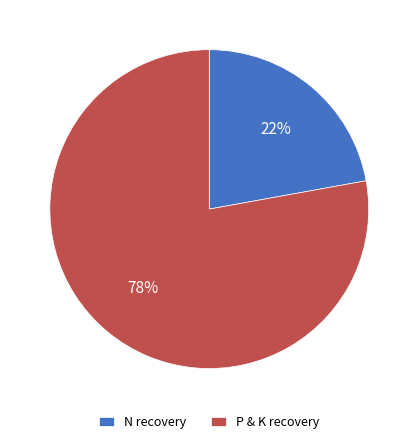

Is P & K recovery the majority of the pie?

Yes